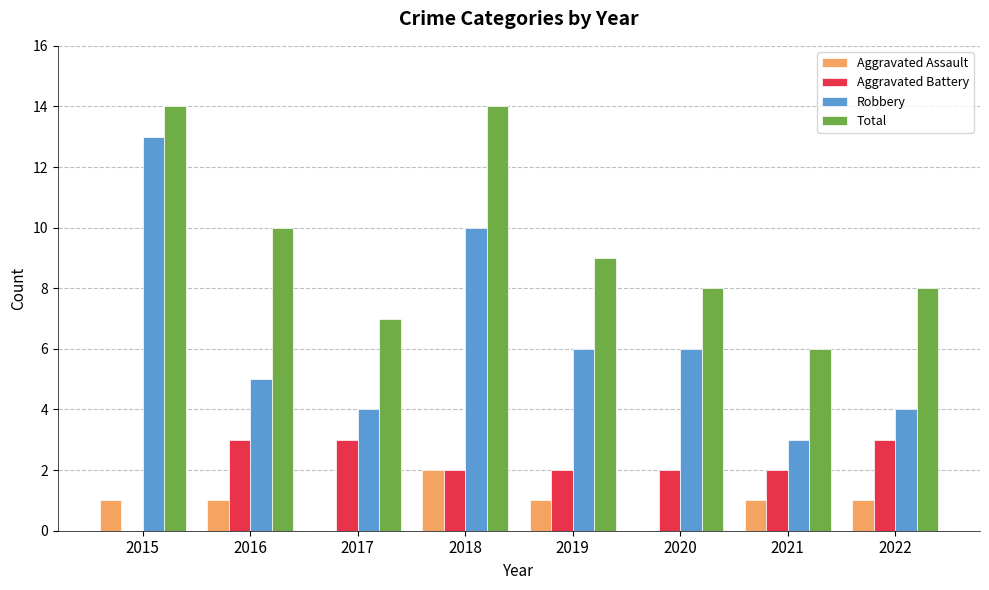

What is the sum of the Aggravated Battery values at 2015 and 2017?

3